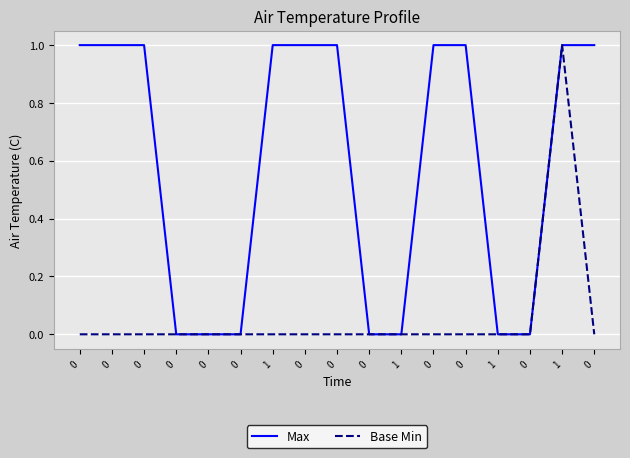

What are all the series names shown in the legend?

Max, Base Min